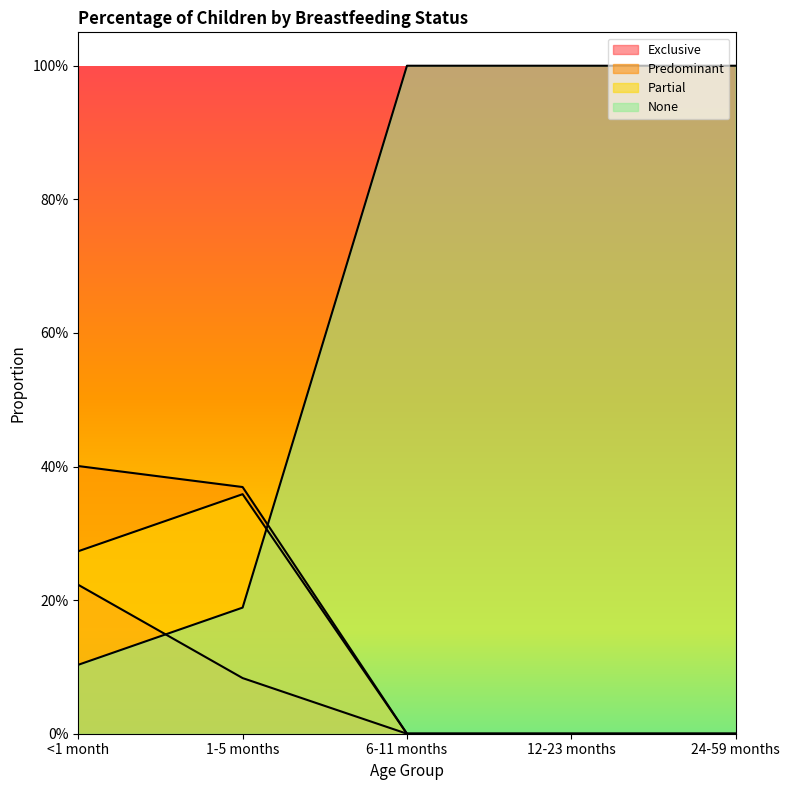

At which category is the sum across all series the highest?

<1 month